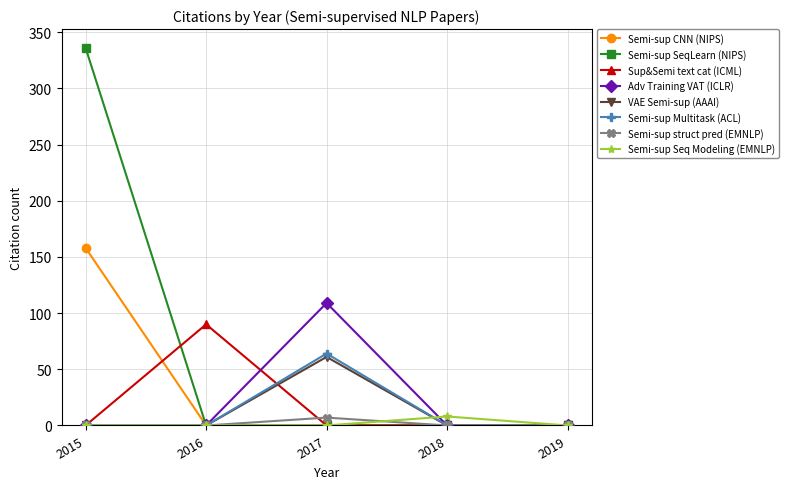

At which category is the sum across all series the highest?

2015